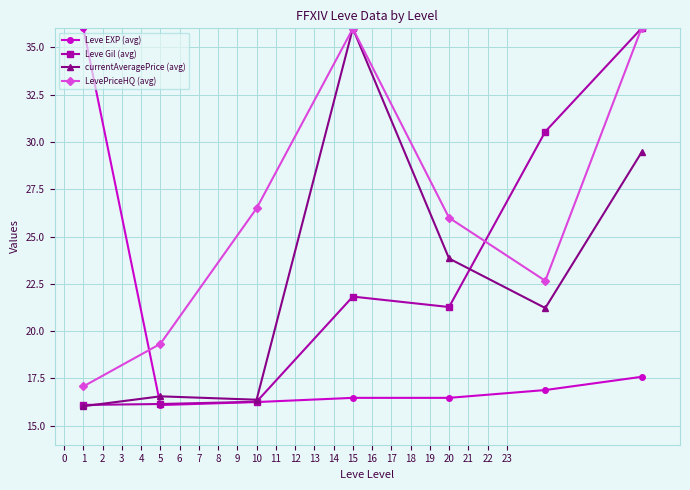

What is the minimum value shown in the chart?

16.0